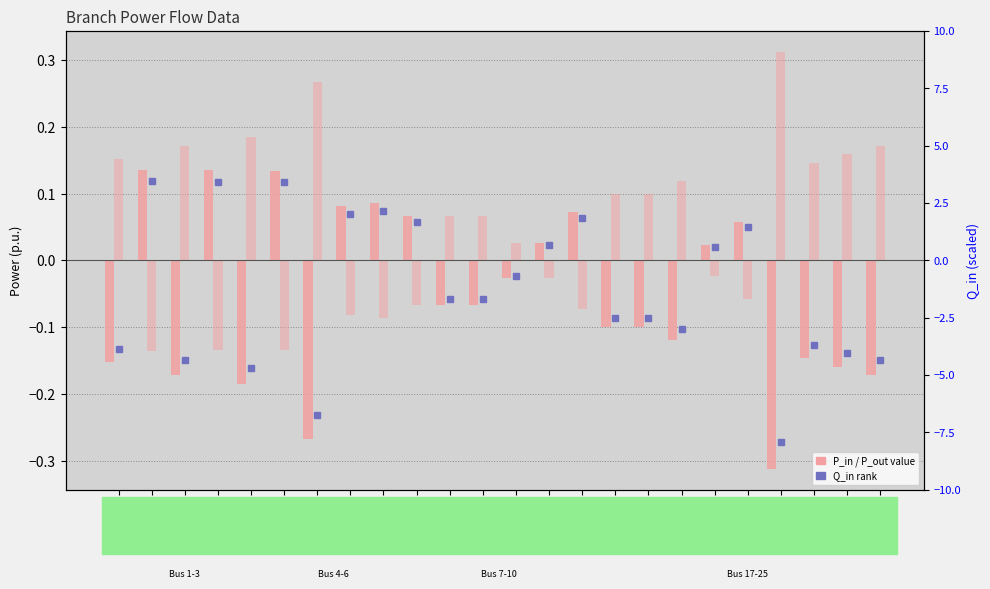

List the series in order of their peak value, lowest first.

P_in, P_out, Q_in